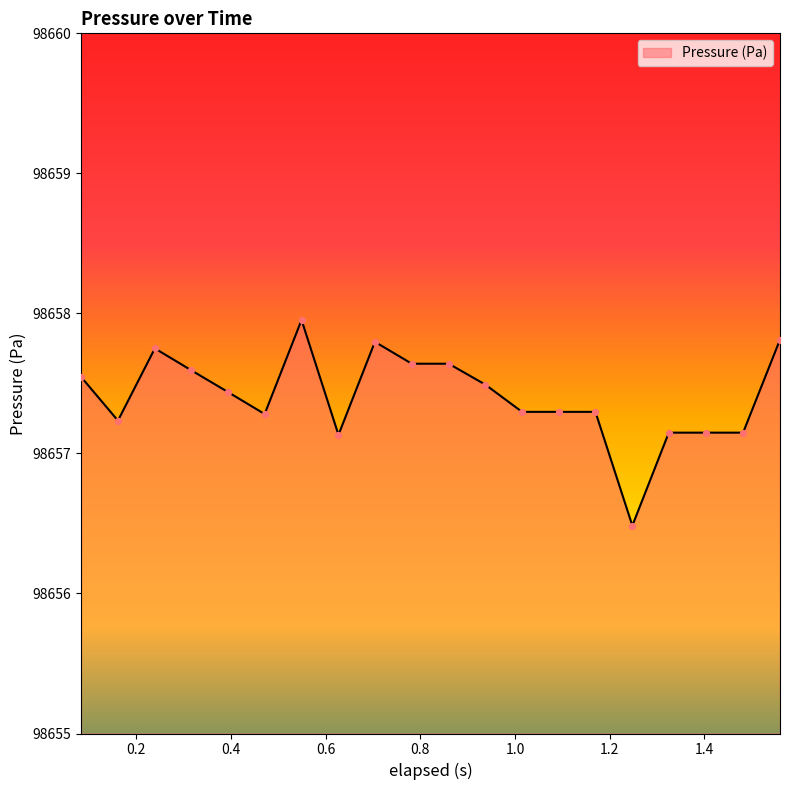

What is the difference between the maximum and minimum values?

1.5